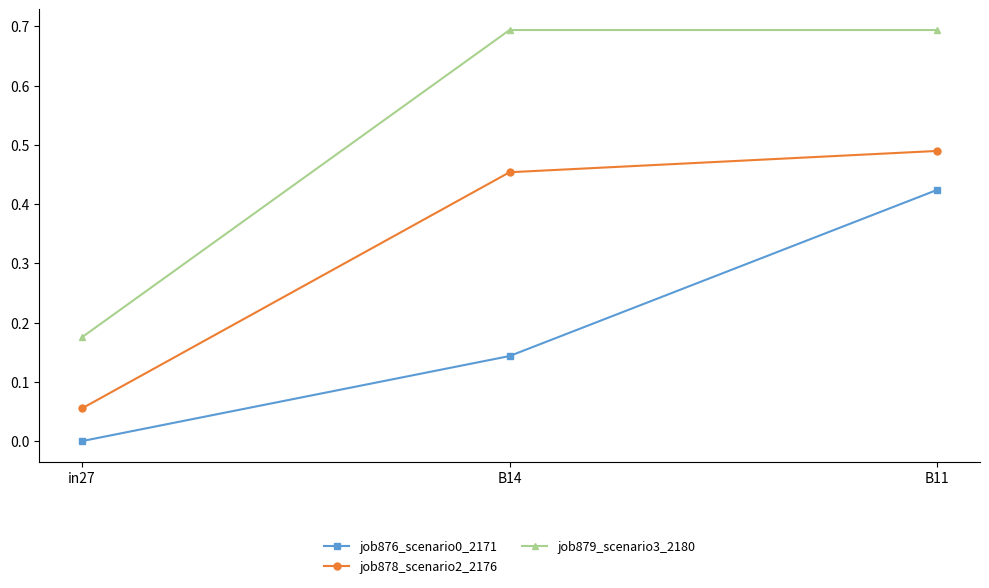

At which category is the sum across all series the highest?

B11